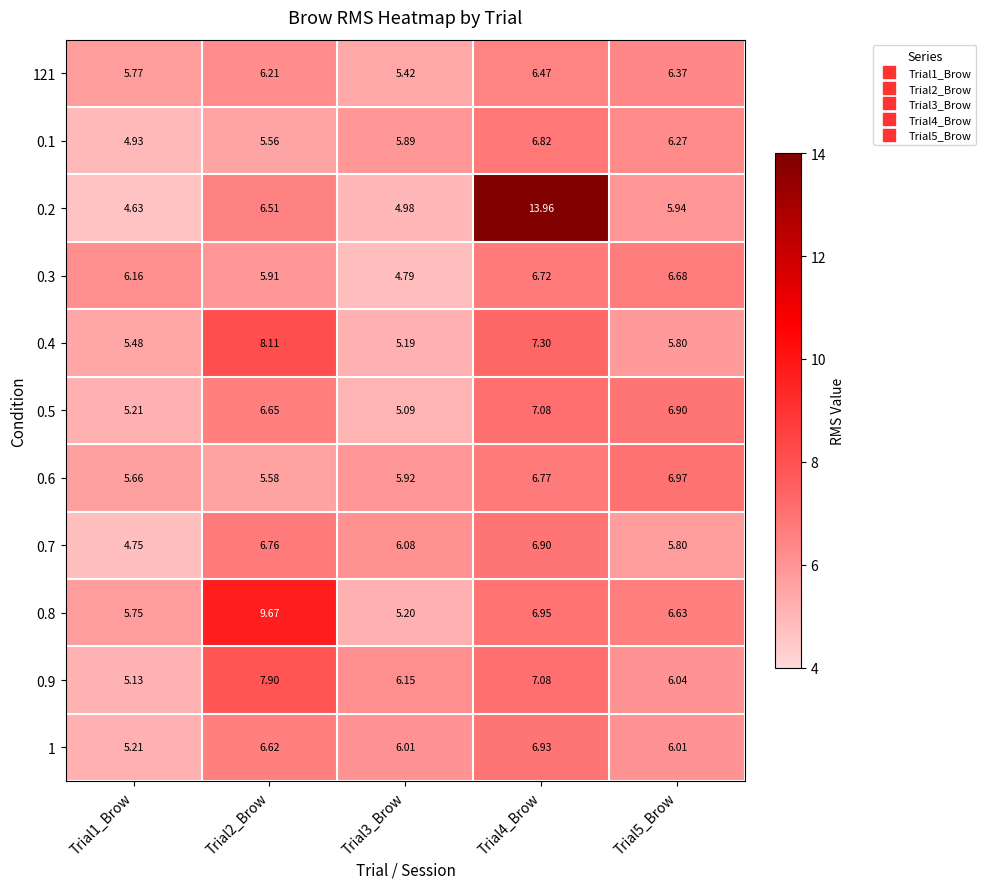

Is the value of 0.8 at Trial4_Brow greater than the value of 0.2 at Trial3_Brow?

Yes